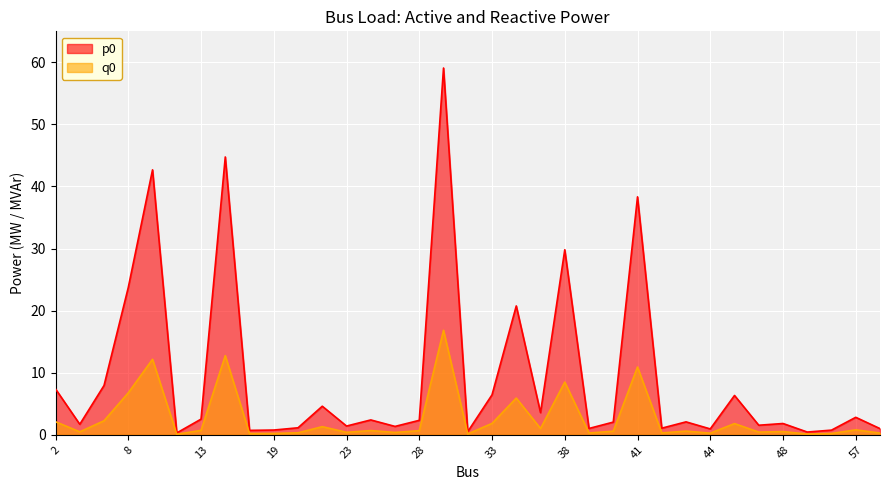

Which series has the largest range (max minus min)?

p0